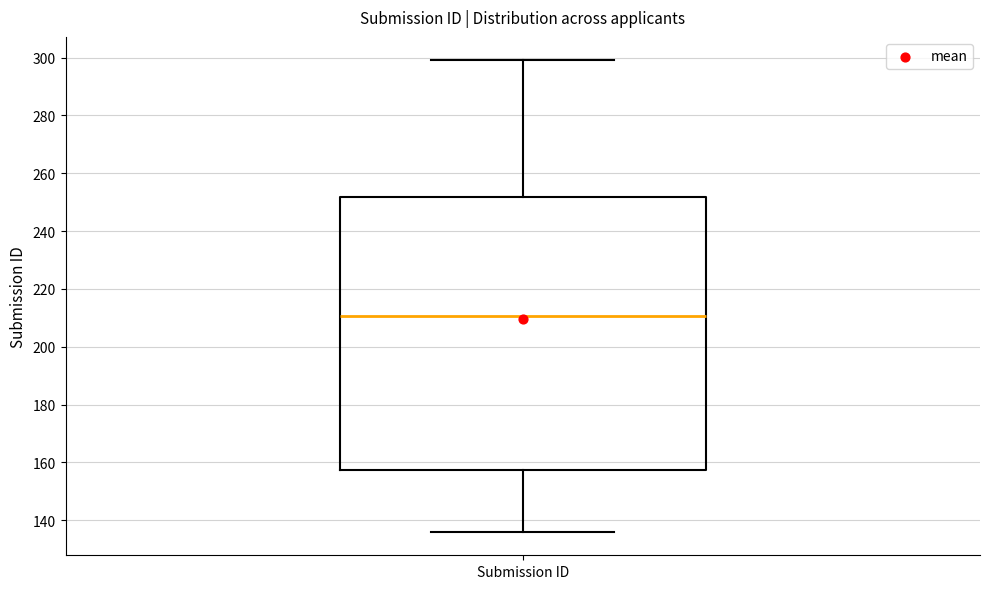

Where does the upper whisker of the box for Submission ID end on the y-axis? The values are not printed on the chart, so give them approximately, as read against the axis.

300